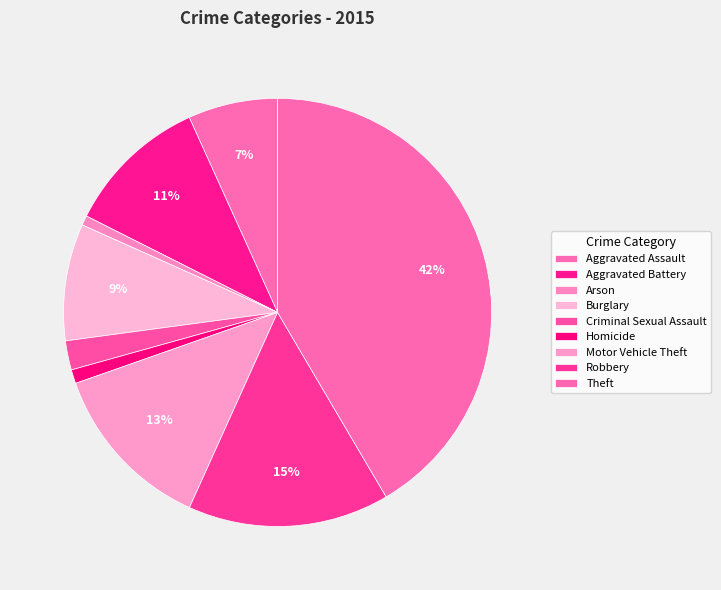

To the nearest percent, what is the average slice percentage?

11%